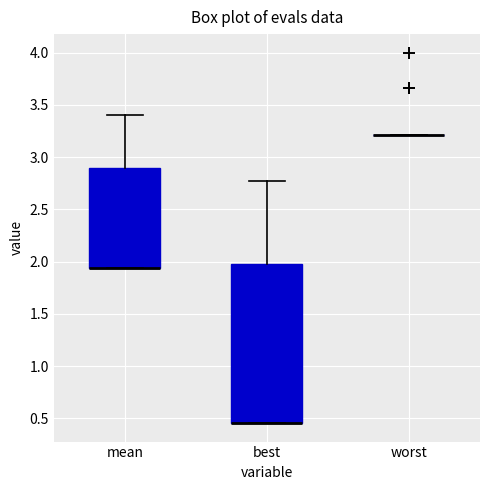

Reading left to right, read every box against the y-axis: the position of its median line, the range the box covers, and the ends of its whiskers. The values are not printed on the chart, so give them approximately, as read against the axis.

mean: median 1.95 (drawn on the box's lower edge), box 1.95 to 2.90, whiskers 1.95 to 3.40
best: median 0.45 (drawn on the box's lower edge), box 0.45 to 2.00, whiskers 0.45 to 2.75
worst: box collapsed to a line at 3.20, whiskers 3.20 to 3.20